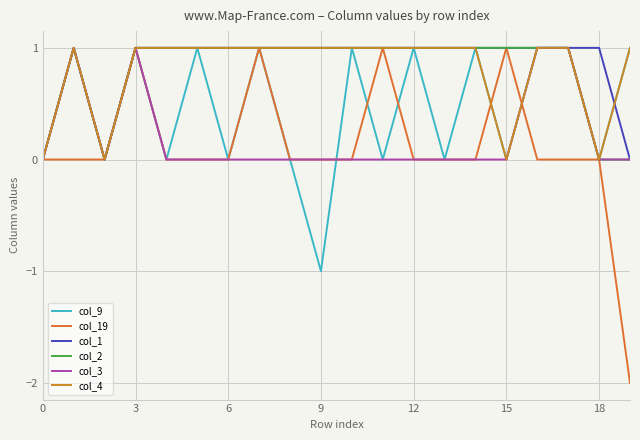

What is the sum of all col_3 values?

4